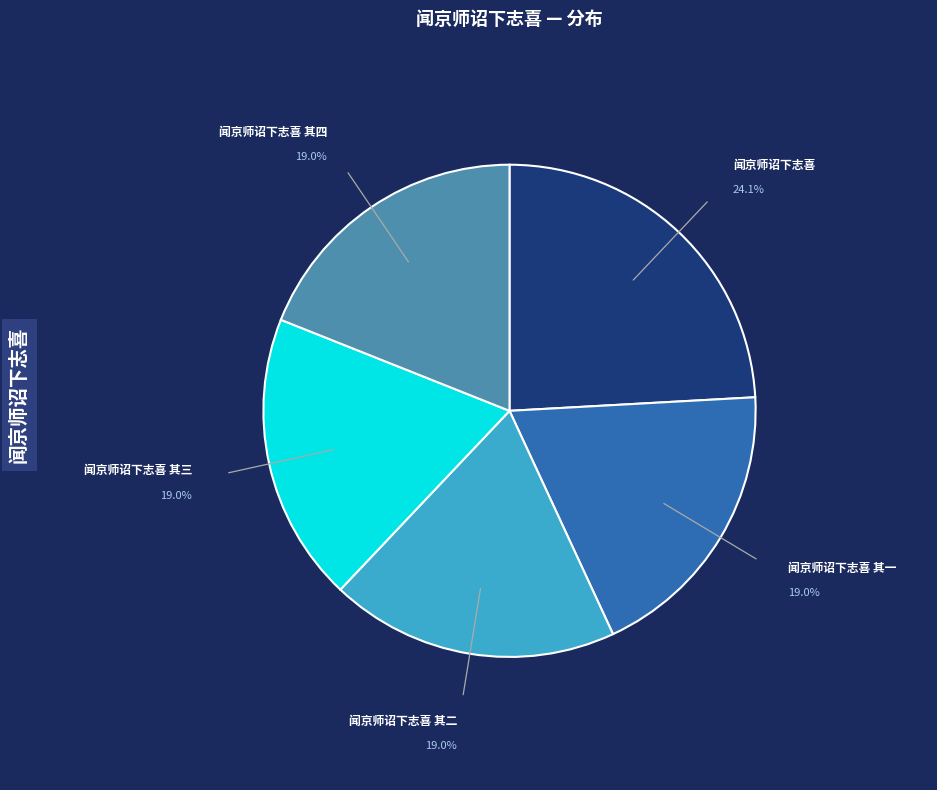

Is there any slice that represents more than half of the pie?

No